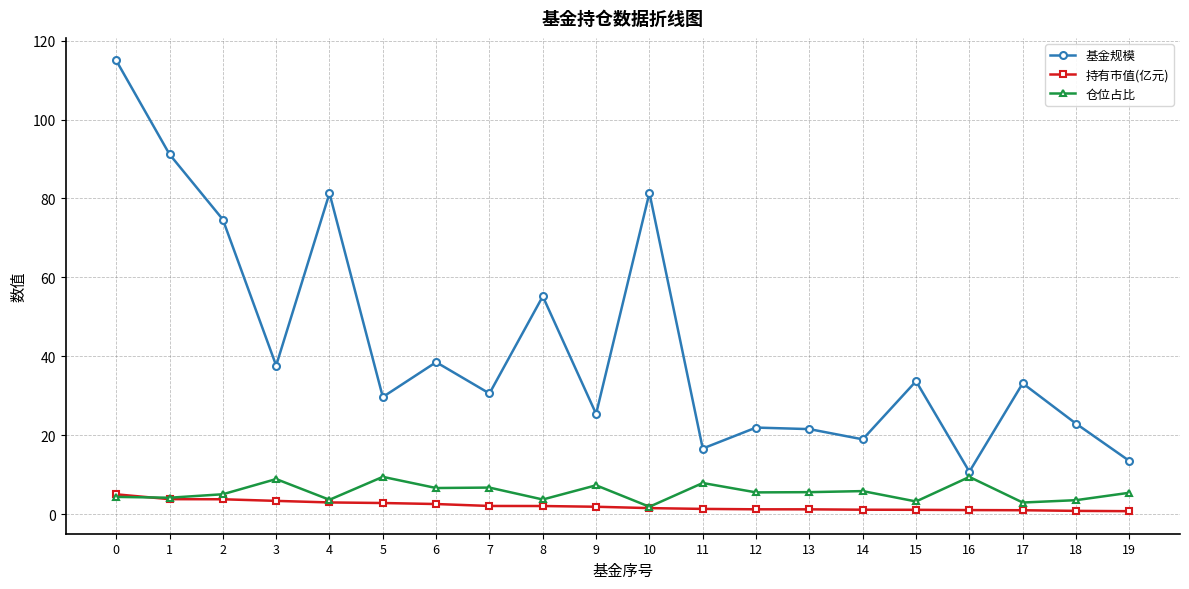

List the series in order of their peak value, lowest first.

持有市值(亿元), 仓位占比, 基金规模